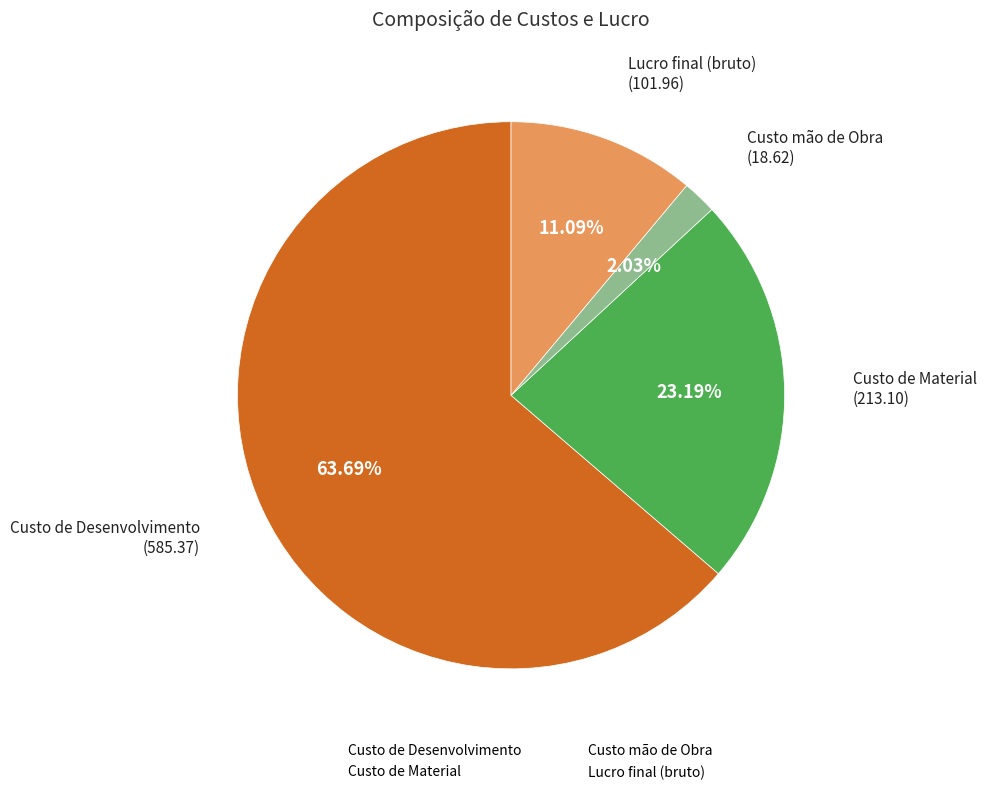

Rank the categories by value from highest to lowest.

Custo de Desenvolvimento, Custo de Material, Lucro final (bruto), Custo mão de Obra